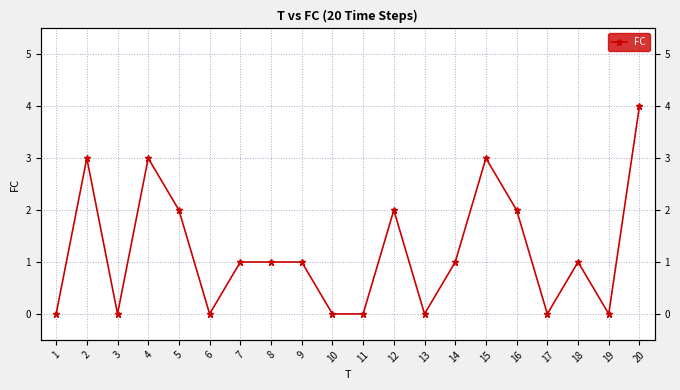

What is the sum of the values at 2 and 7?

4